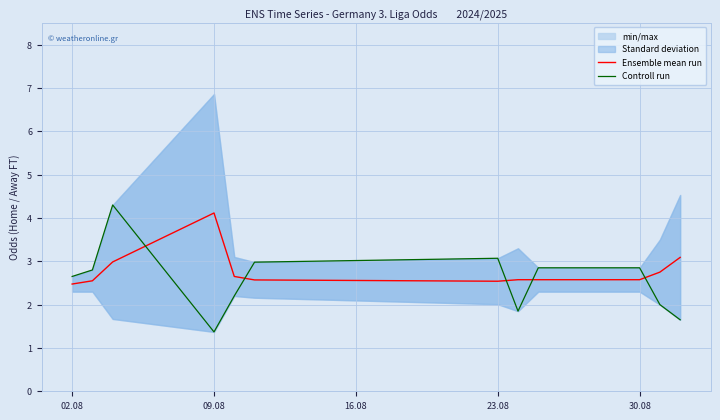

At how many categories does at least one series exceed 1?

12